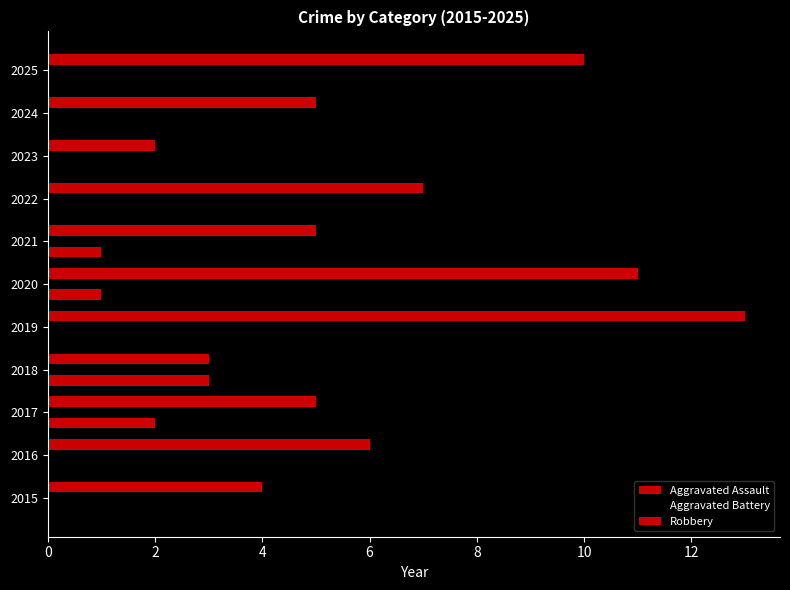

Which series has the largest range (max minus min)?

Robbery